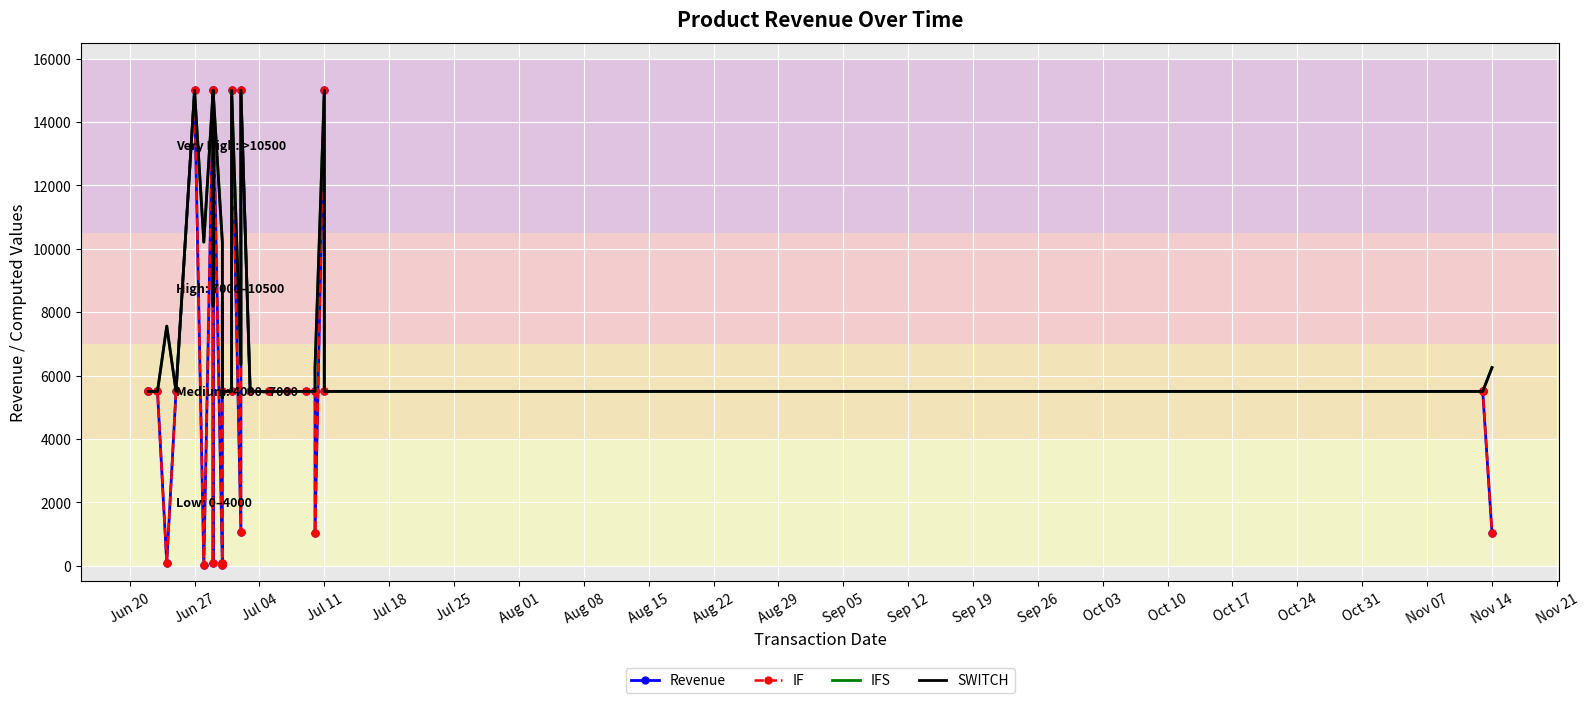

Is it true that SWITCH equals 8060.4 at Sep 12?

False